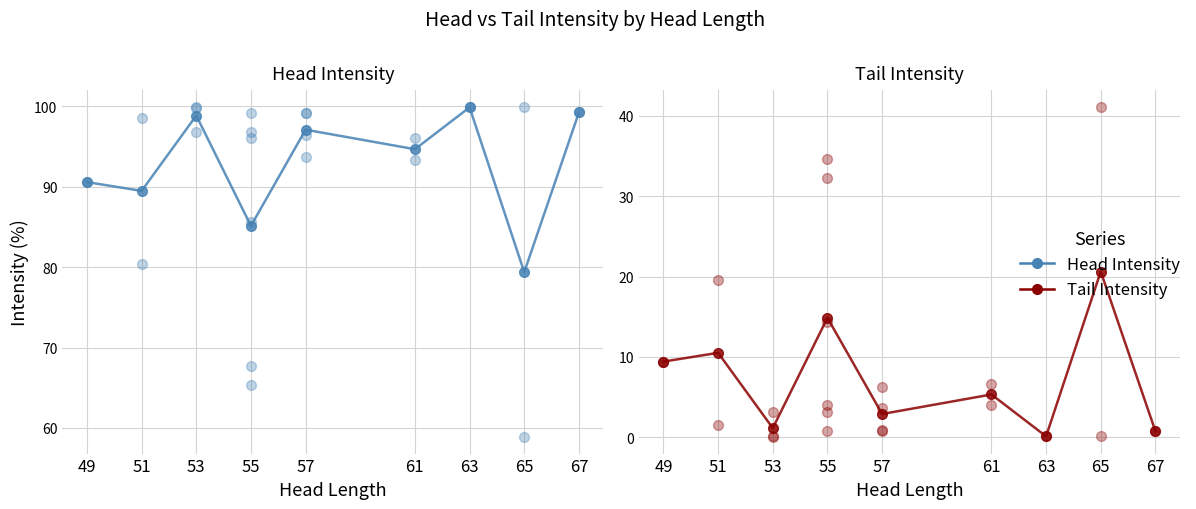

Which series has the largest total across all categories?

Head Intensity